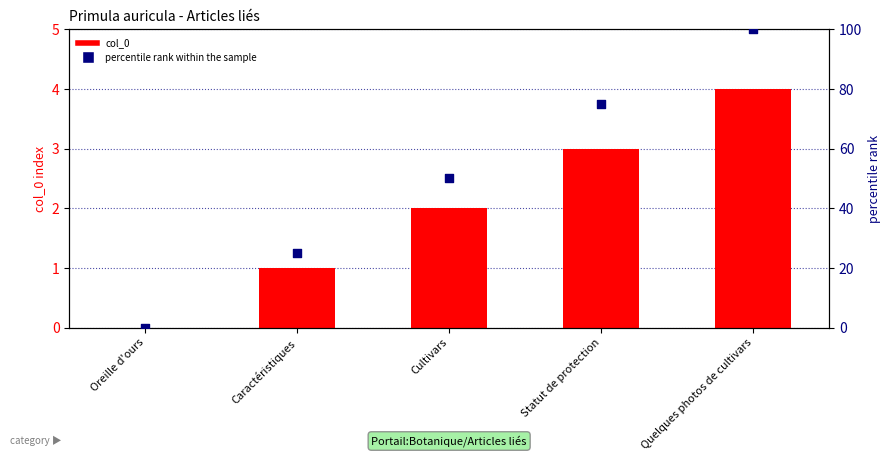

At how many categories does at least one series exceed 85?

1